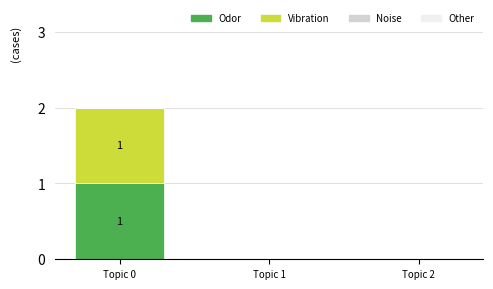

At which category is the sum across all series the highest?

Topic 0